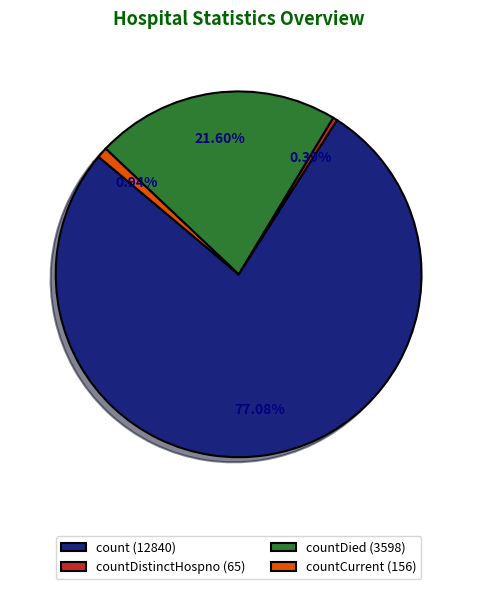

Approximately how many times larger is the value at countDied (3598) compared to count (12840)?

0.3